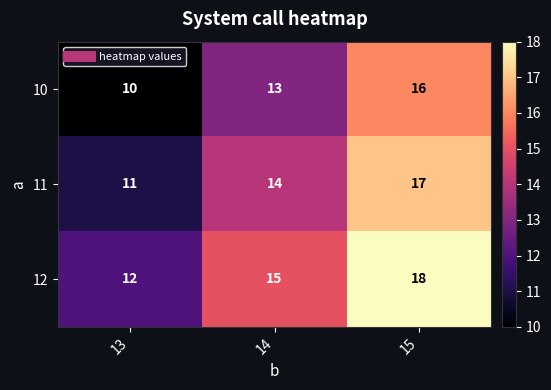

Reading right to left, extract all data points from this chart.

10: 16	13	10
11: 17	14	11
12: 18	15	12